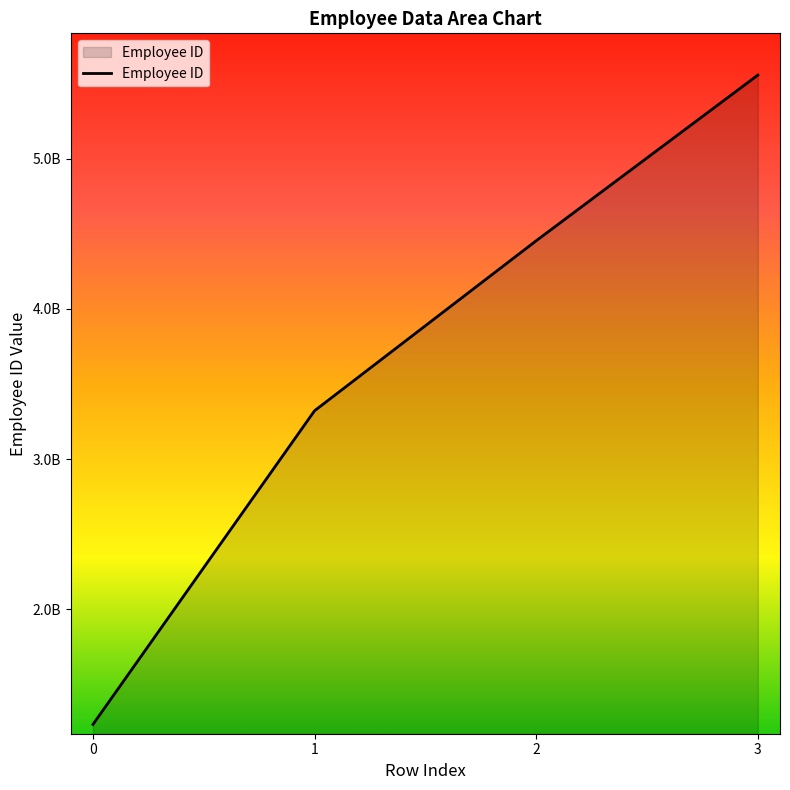

What is the greatest value displayed?

5555555555